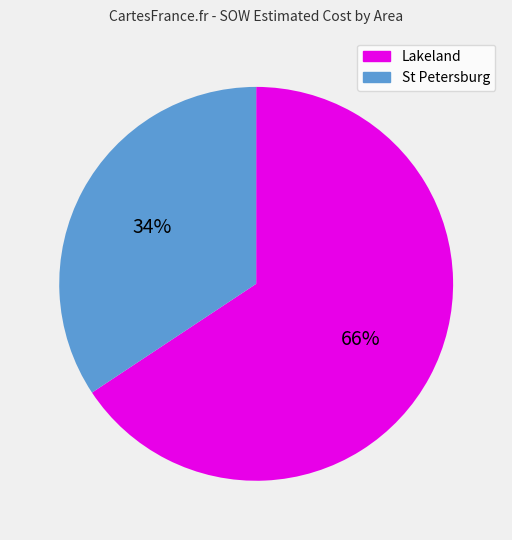

Is there any slice that represents more than half of the pie?

Yes